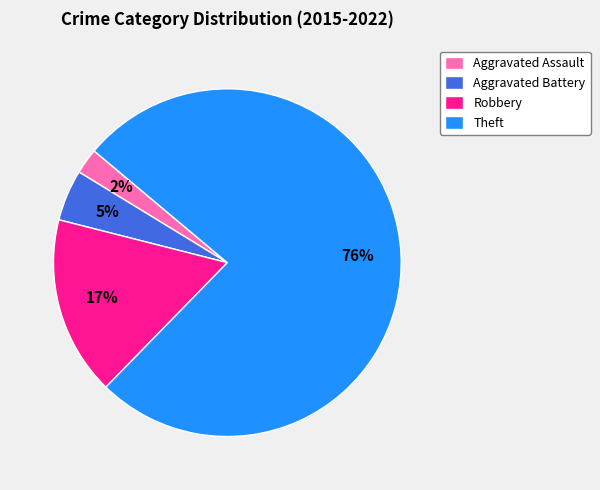

To the nearest percent, what is the difference between the largest and smallest slice percentages?

74%